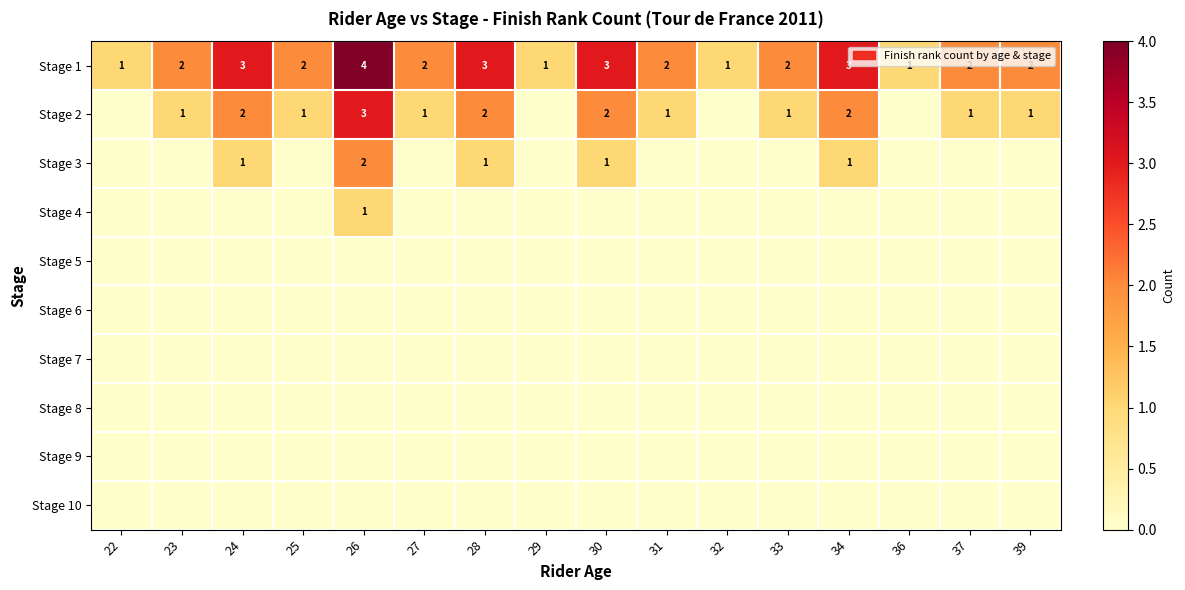

True or false: Stage 1 has a value of 2 at 25.

True